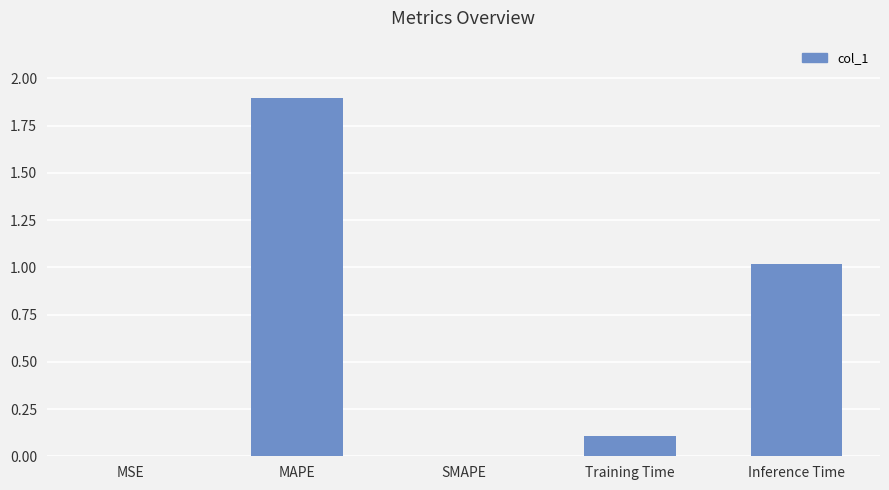

True or false: the data shows 0.0 at SMAPE.

True